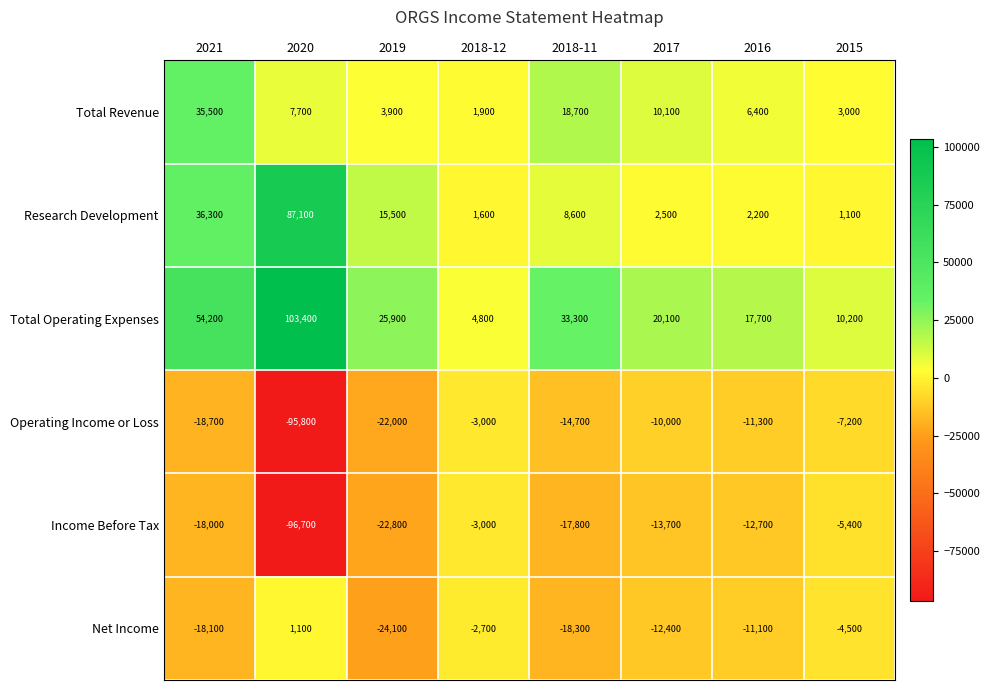

What is the sum of the Net Income values at 2018-12 and 2017?

-15100